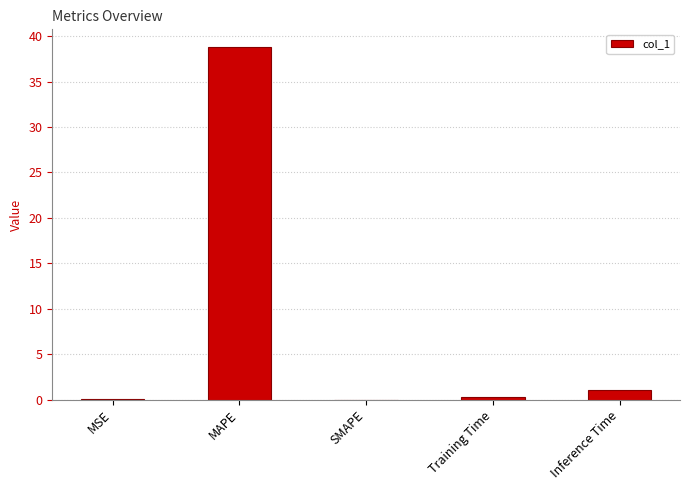

What is the sum of the values at MAPE and SMAPE?

38.8